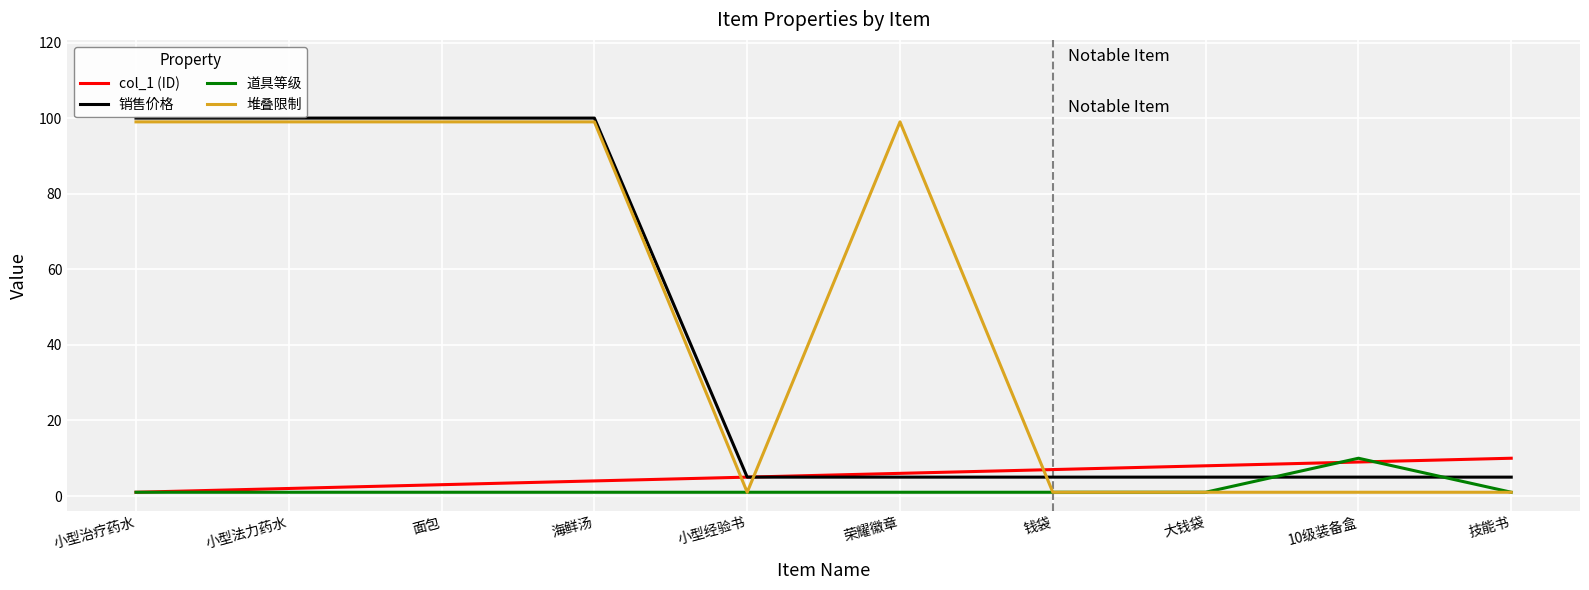

What are all the series names shown in the legend?

col_1 (ID), 销售价格, 道具等级, 堆叠限制